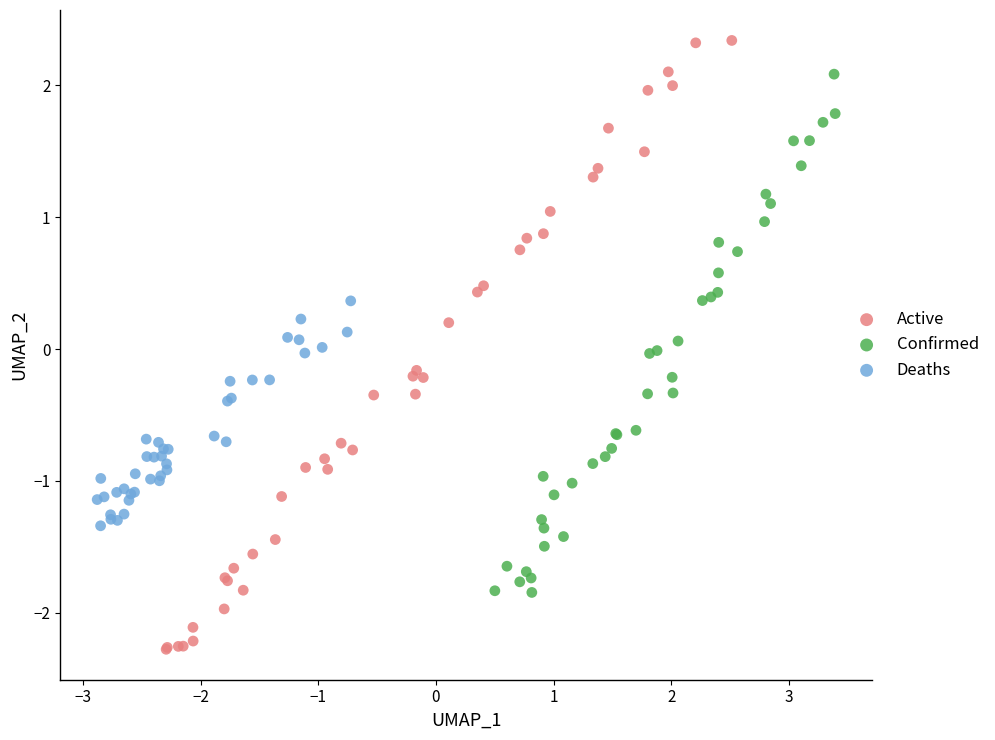

Which series has the largest Y range (max minus min)?

Active